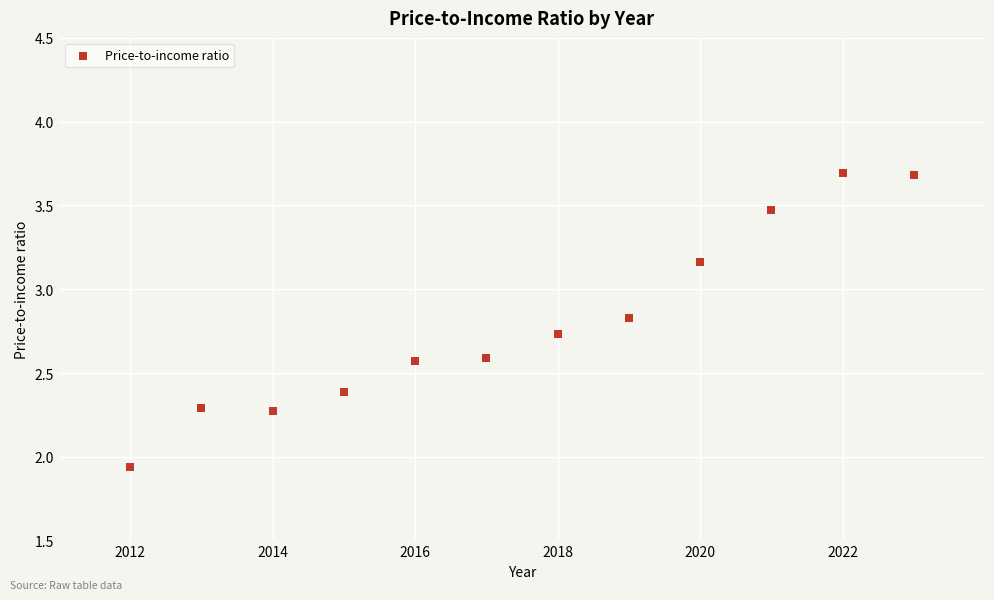

What is the average Y value?

2.8